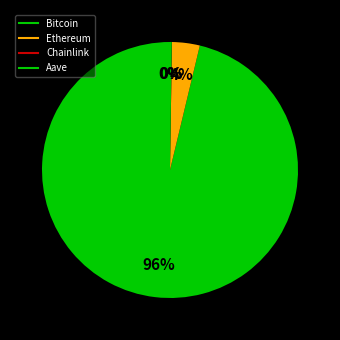

What is the change in value from Ethereum to Chainlink?

-4422.6